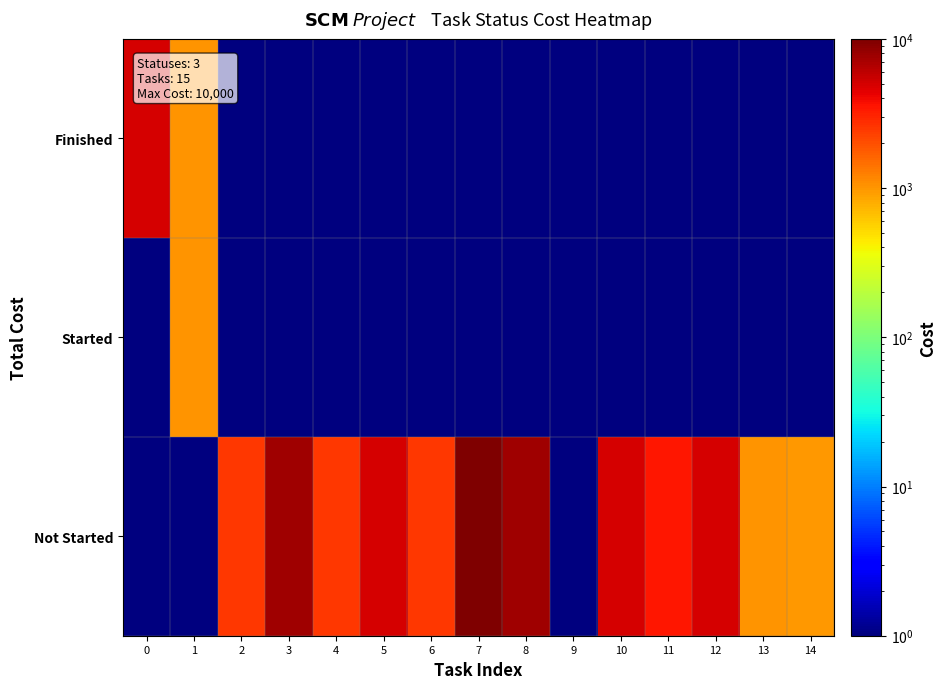

Reading left to right, list all the values displayed in this chart.

Finished: 0=5000.0	1=1000.0	2=0.1	3=0.1	4=0.1	5=0.1	6=0.1	7=0.1	8=0.1	9=0.1	10=0.1	11=0.1	12=0.1	13=0.1	14=0.1
Started: 0=0.1	1=1000.0	2=0.1	3=0.1	4=0.1	5=0.1	6=0.1	7=0.1	8=0.1	9=0.1	10=0.1	11=0.1	12=0.1	13=0.1	14=0.1
Not Started: 0=0.1	1=0.1	2=2500.0	3=7500.0	4=2500.0	5=5000.0	6=2499.0	7=10000.0	8=7500.0	9=0.1	10=5000.0	11=3500.0	12=5000.0	13=1000.0	14=980.0